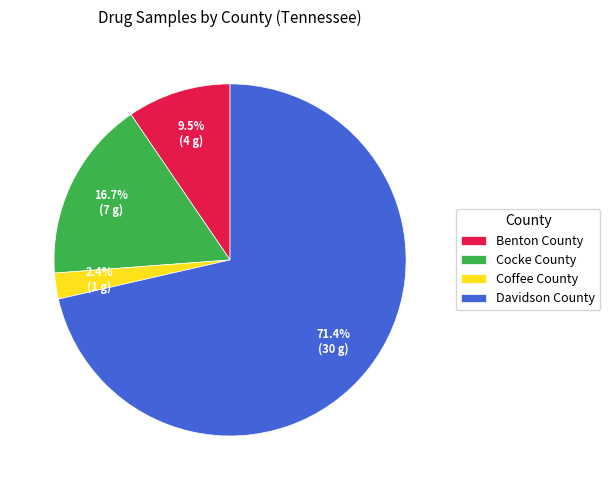

Which category has the biggest portion of the pie?

Davidson County